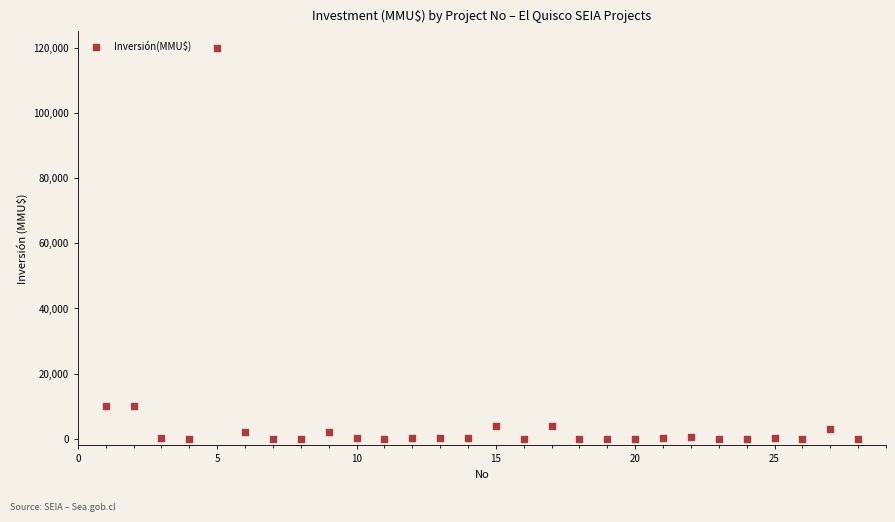

What is the range of X values (max minus min)?

27